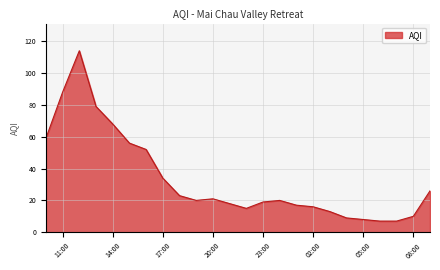

Does the chart have visible grid lines?

Yes